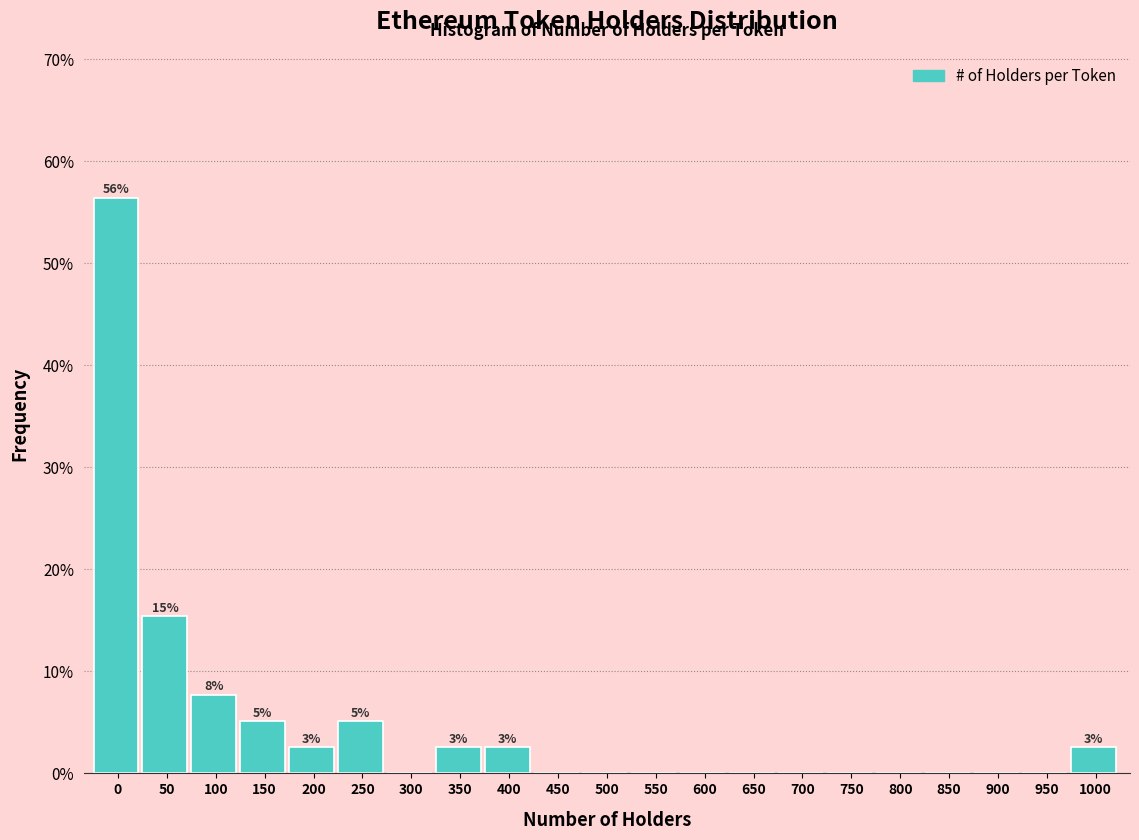

Reading left to right, list all the values displayed in this chart.

0=56.4	50=15.4	100=7.7	150=5.1	200=2.6	250=5.1	300=0.0	350=2.6	400=2.6	450=0.0	500=0.0	550=0.0	600=0.0	650=0.0	700=0.0	750=0.0	800=0.0	850=0.0	900=0.0	950=0.0	1000=2.6